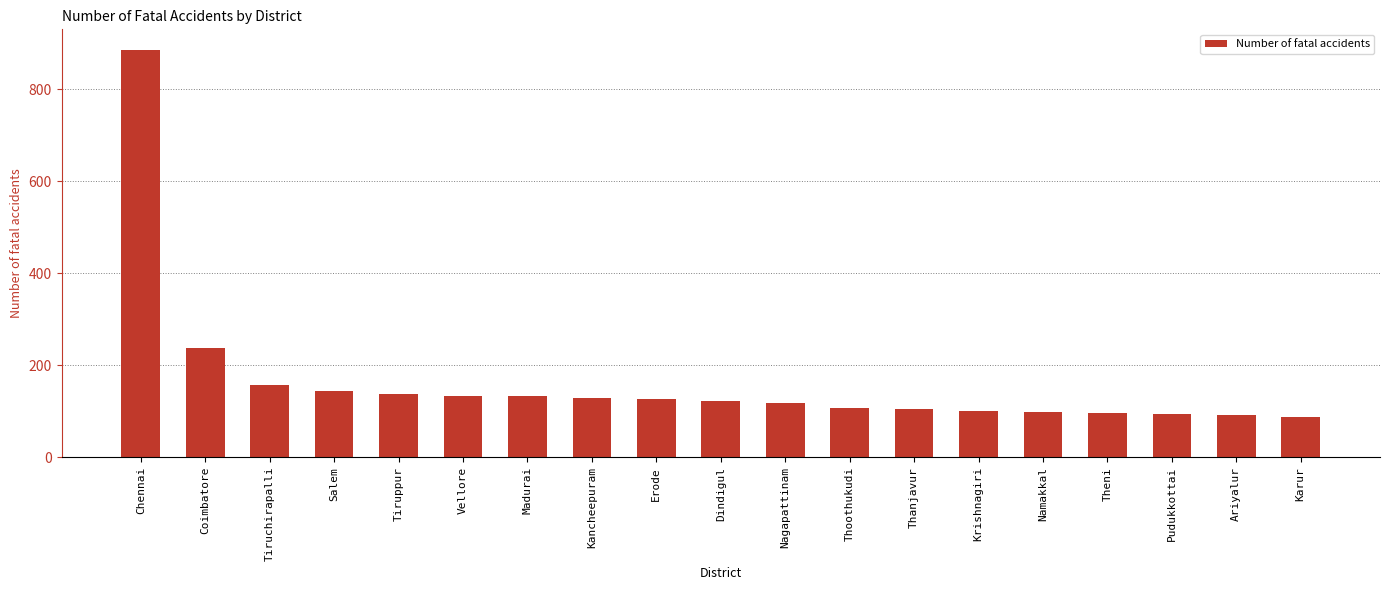

At which label is the value closest to 486?

Coimbatore